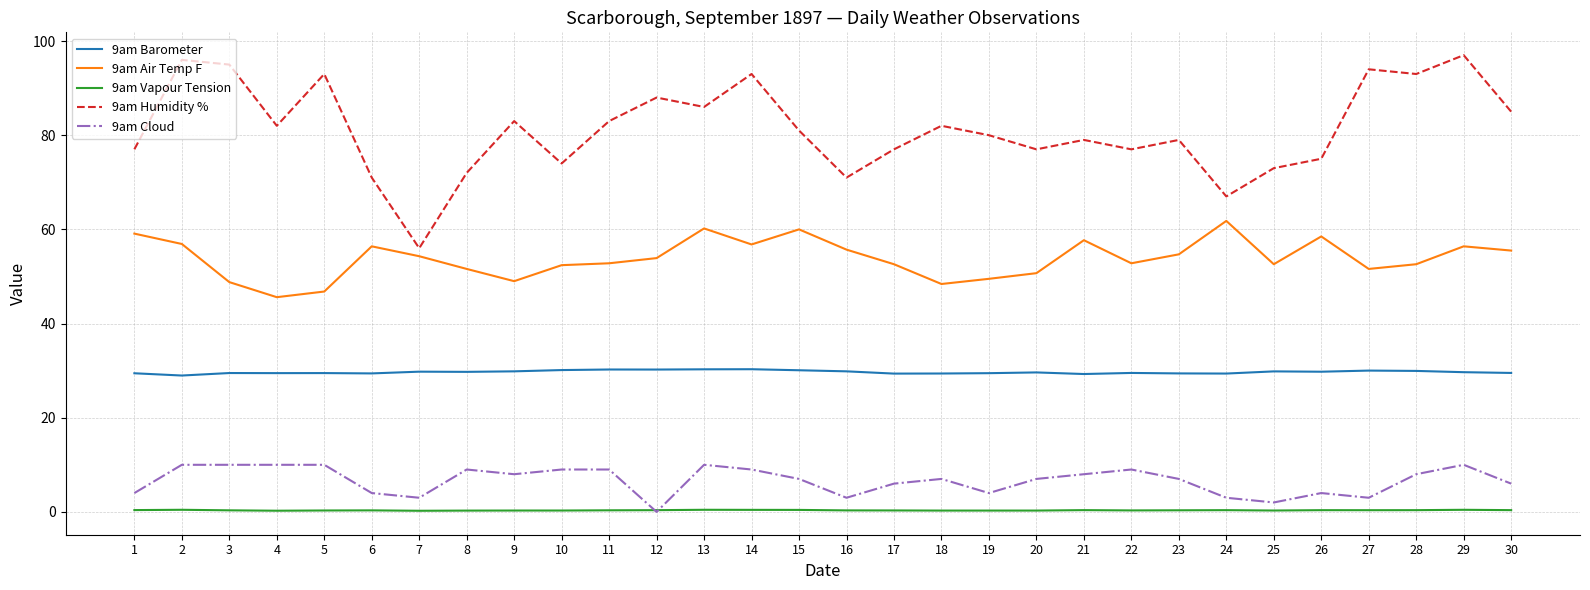

Which series has the widest spread of values?

9am Humidity %